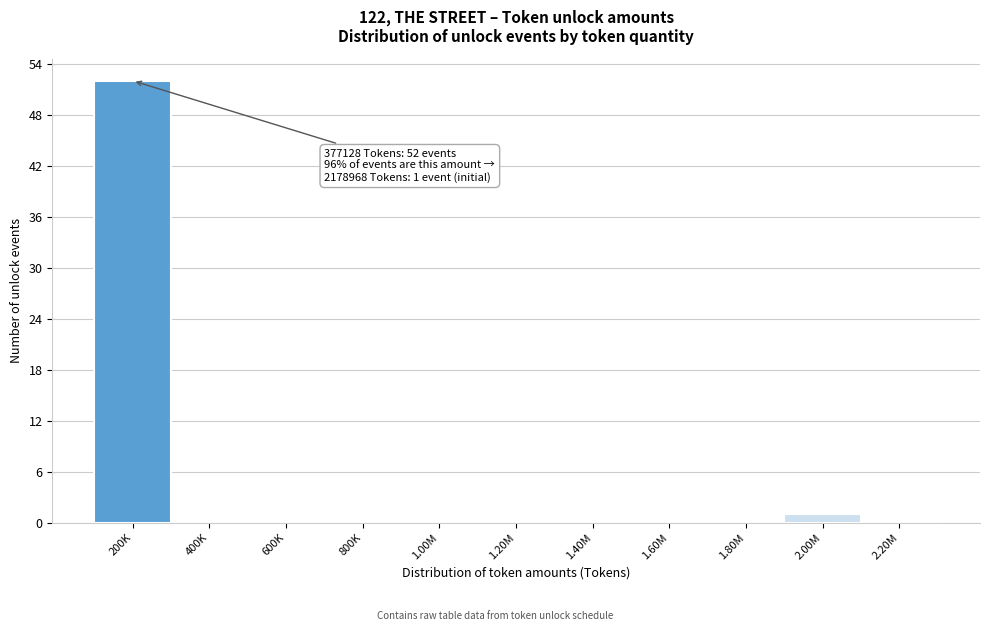

Reading right to left, what are all the values shown in this chart?

2.20M=0	2.00M=1	1.80M=0	1.60M=0	1.40M=0	1.20M=0	1.00M=0	800K=0	600K=0	400K=0	200K=52